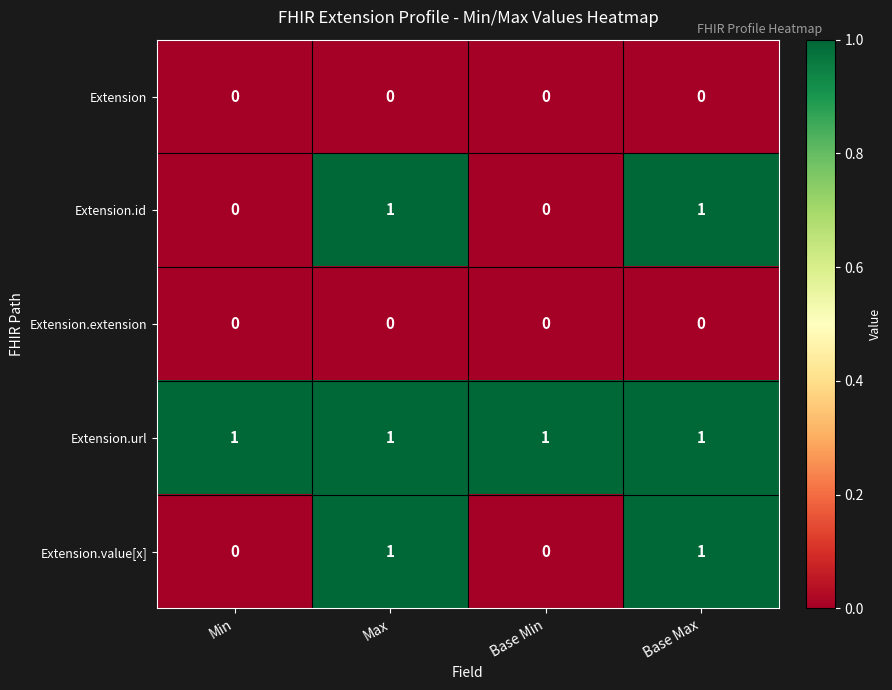

How many Extension.value[x] values are between 0 and 1?

4